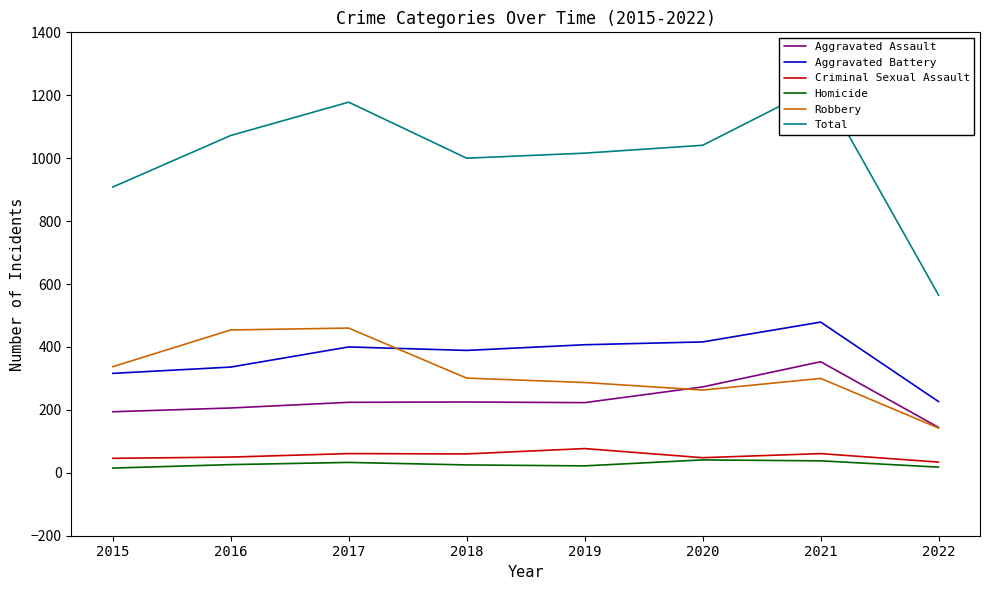

True or false: Aggravated Battery and Robbery intersect in this chart.

True